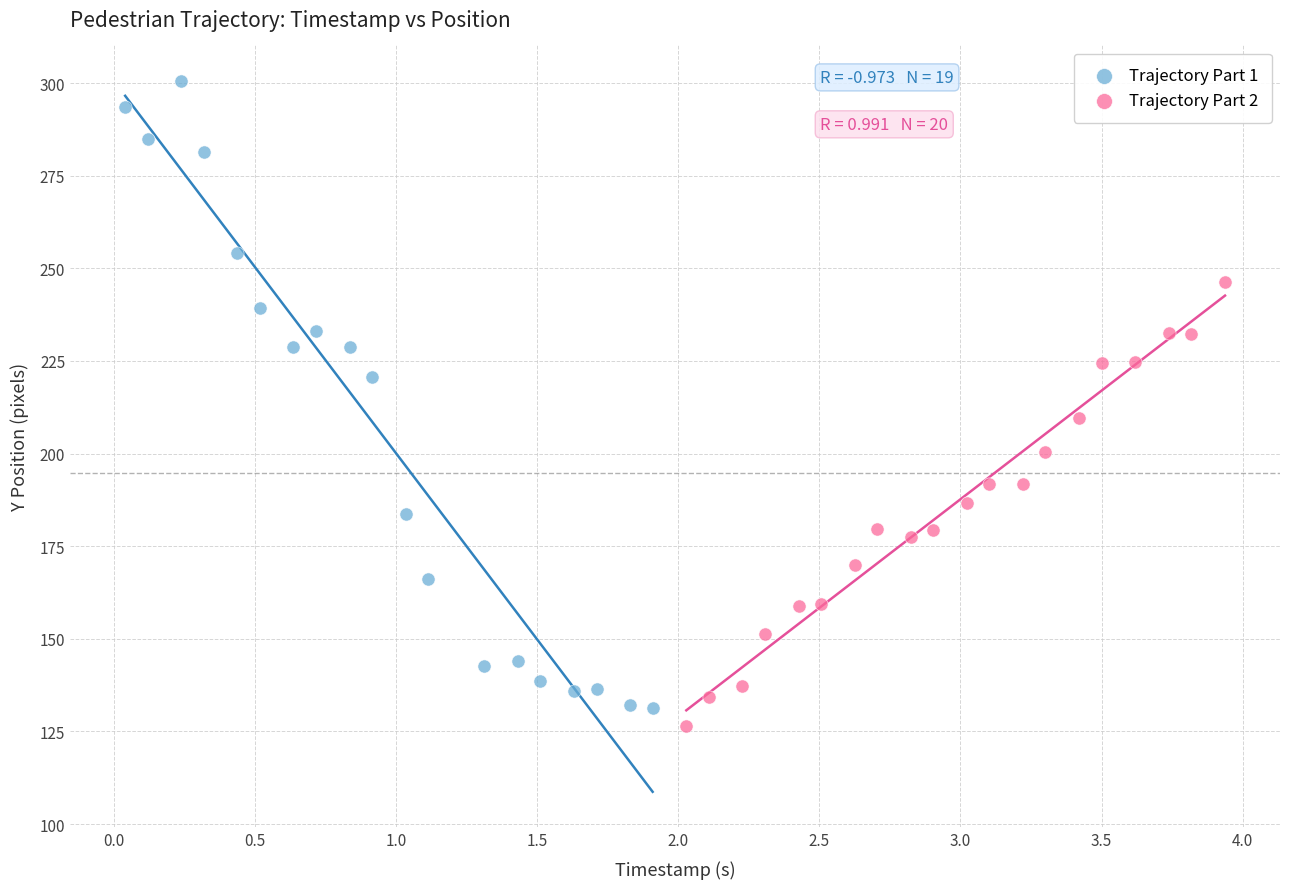

Which series contains the lowest Y value?

Trajectory Part 2